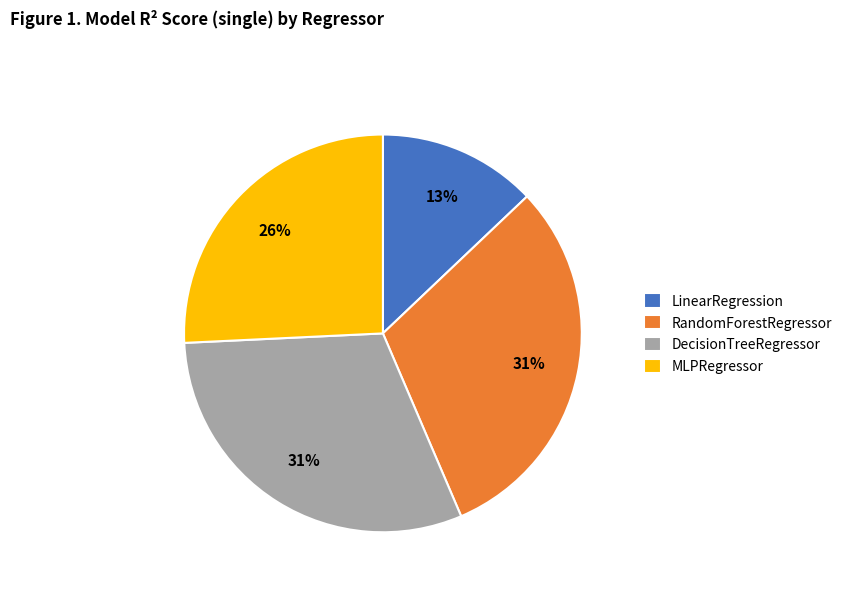

Is there a majority slice in this chart?

No